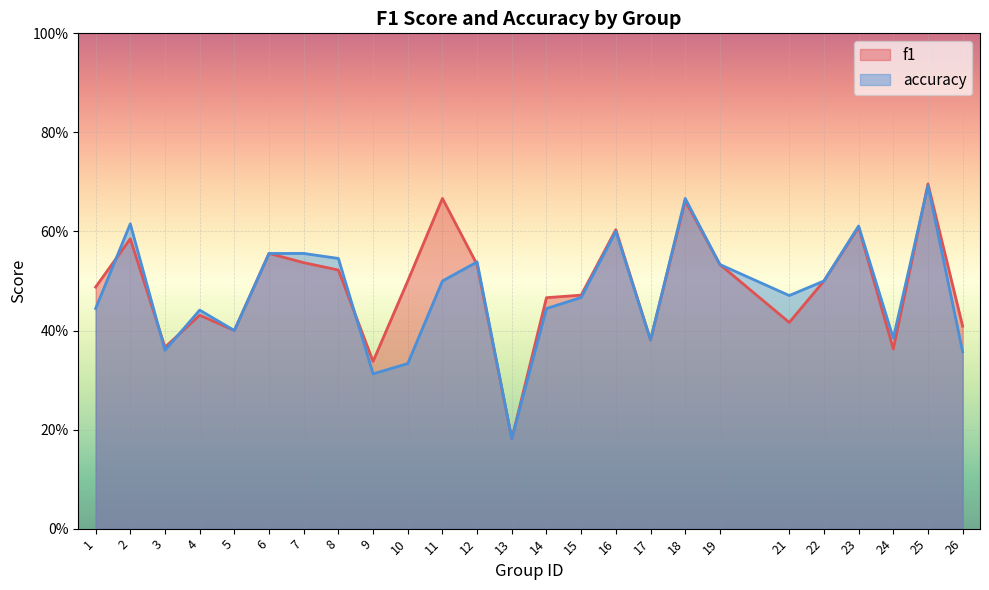

Rank the series at 1 from highest to lowest value.

f1, accuracy